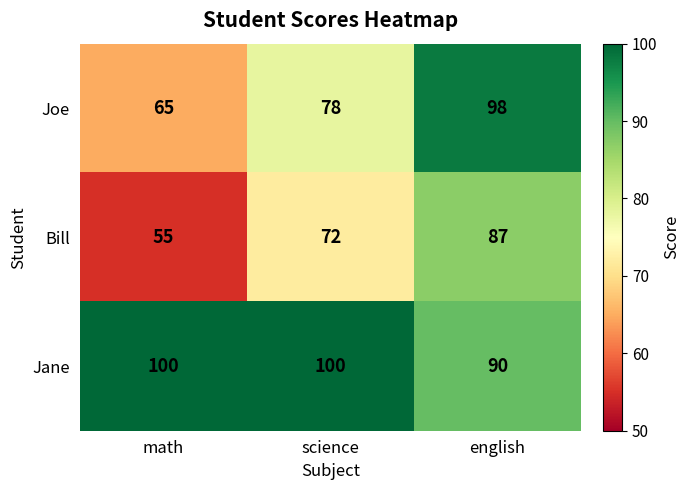

What is the difference between the highest and lowest values at english?

11